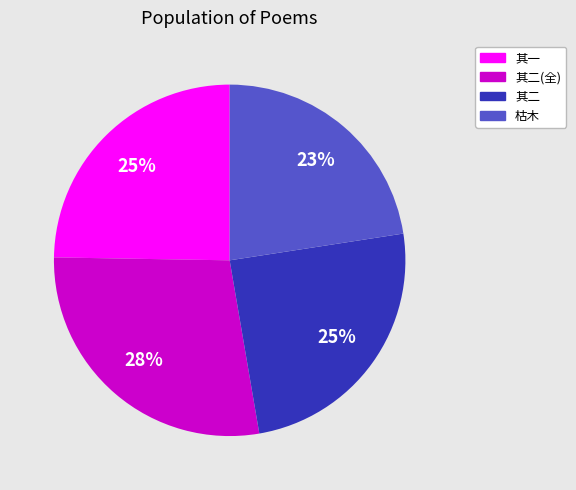

What is the smallest slice in the pie chart?

枯木